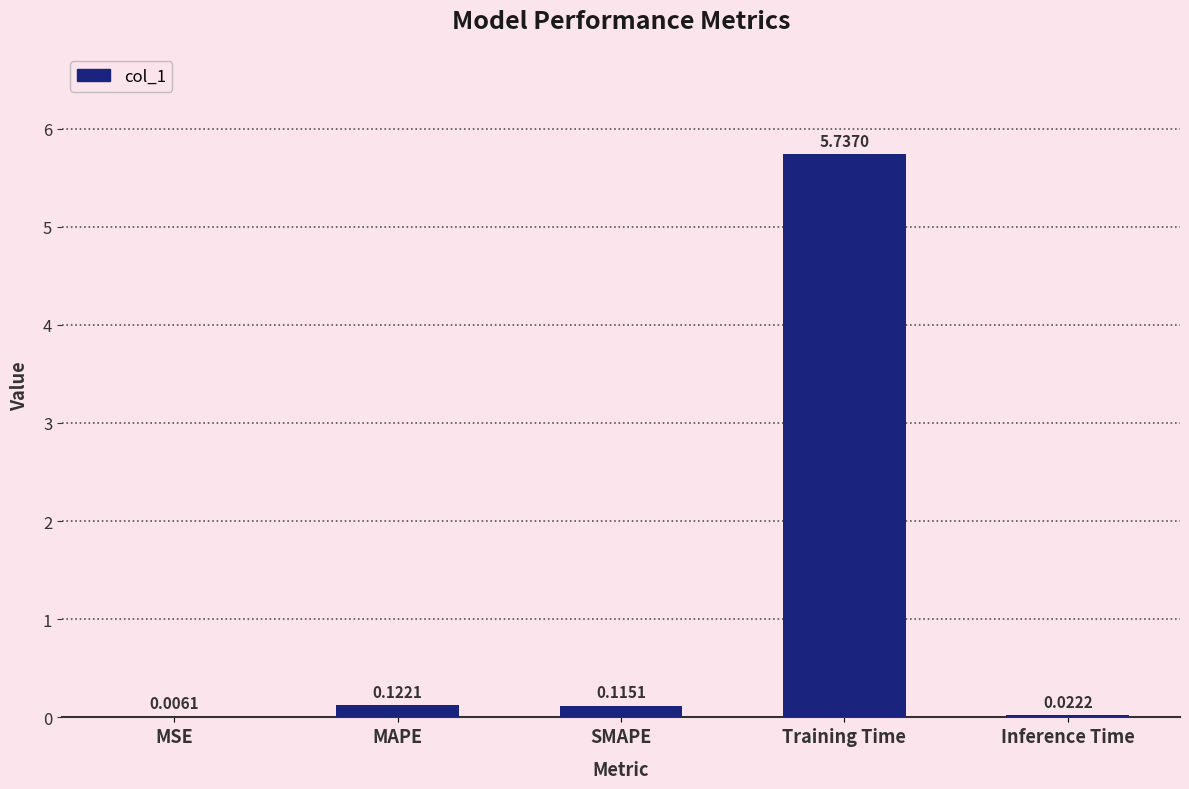

What is the sum of all values?

6.0